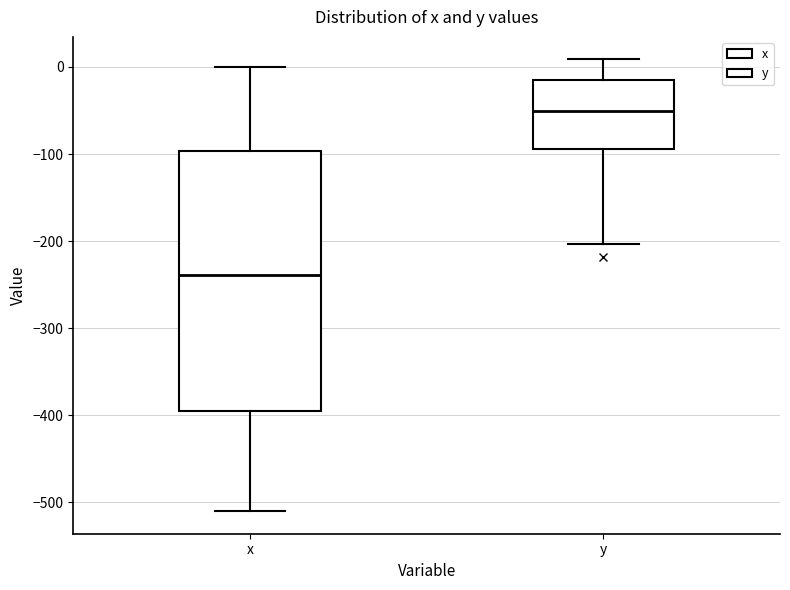

Where does the upper whisker of the box for y end on the y-axis? The values are not printed on the chart, so give them approximately, as read against the axis.

10